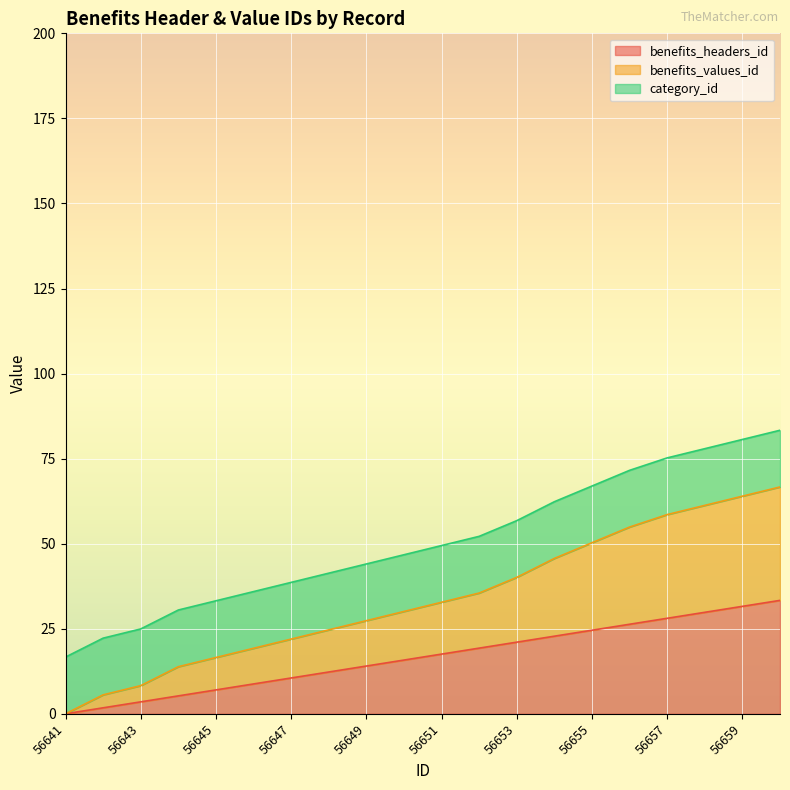

How many lines are shown in the chart?

3